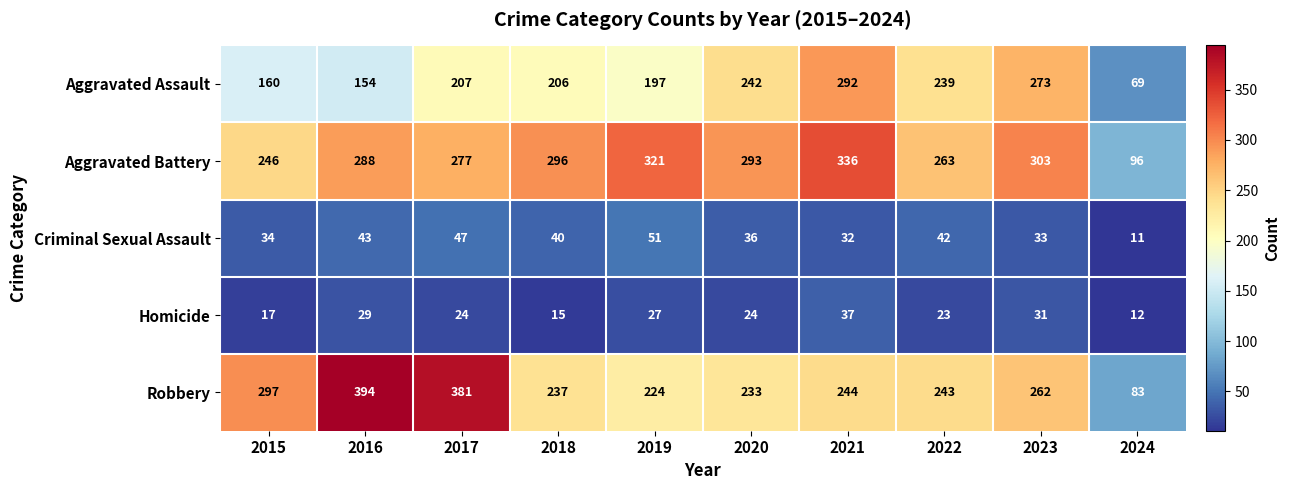

Rank the series at 2018 from highest to lowest value.

Aggravated Battery, Robbery, Aggravated Assault, Criminal Sexual Assault, Homicide